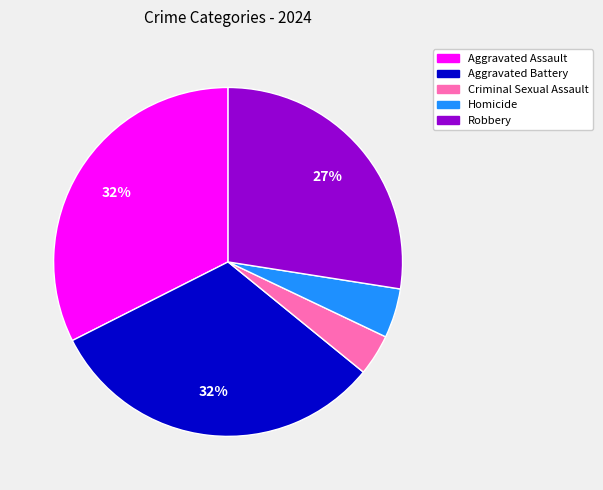

Do Homicide and Robbery together represent more than half of the pie?

No